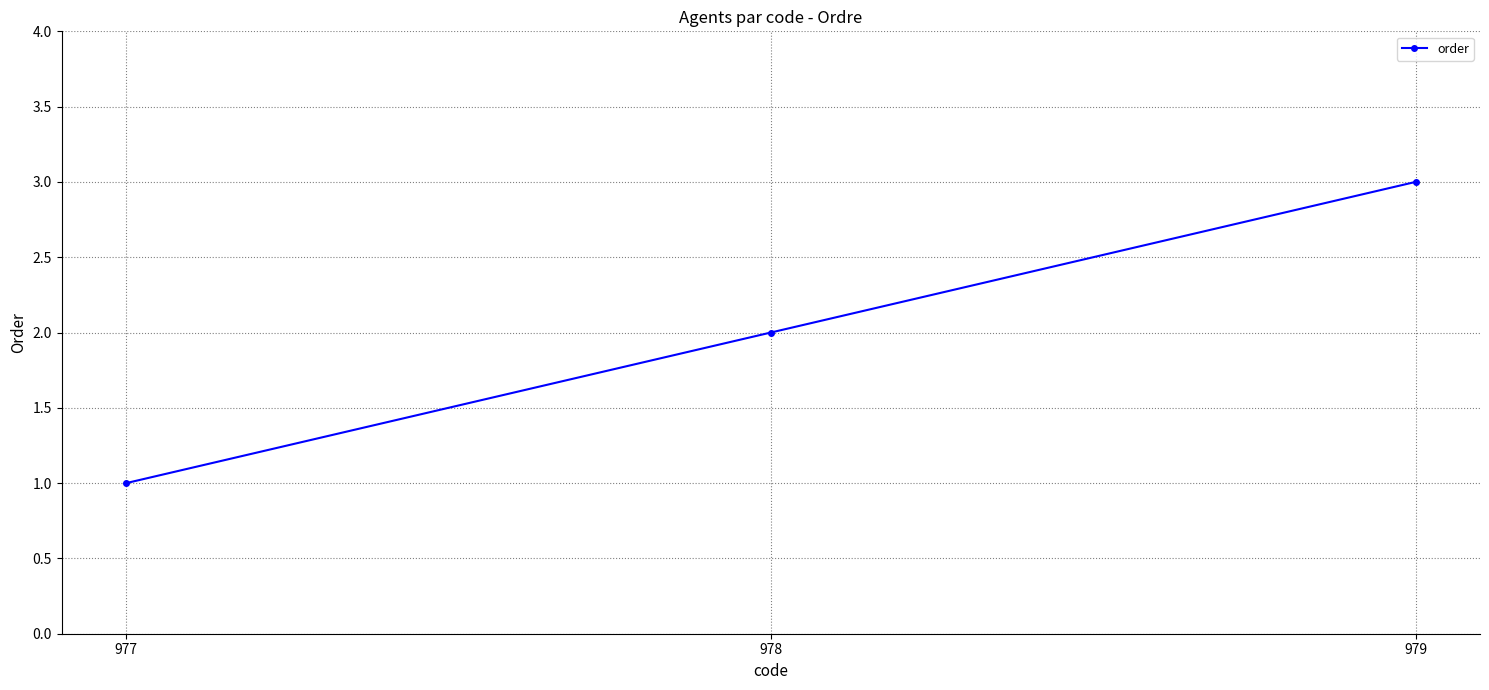

How many lines are shown in the chart?

1